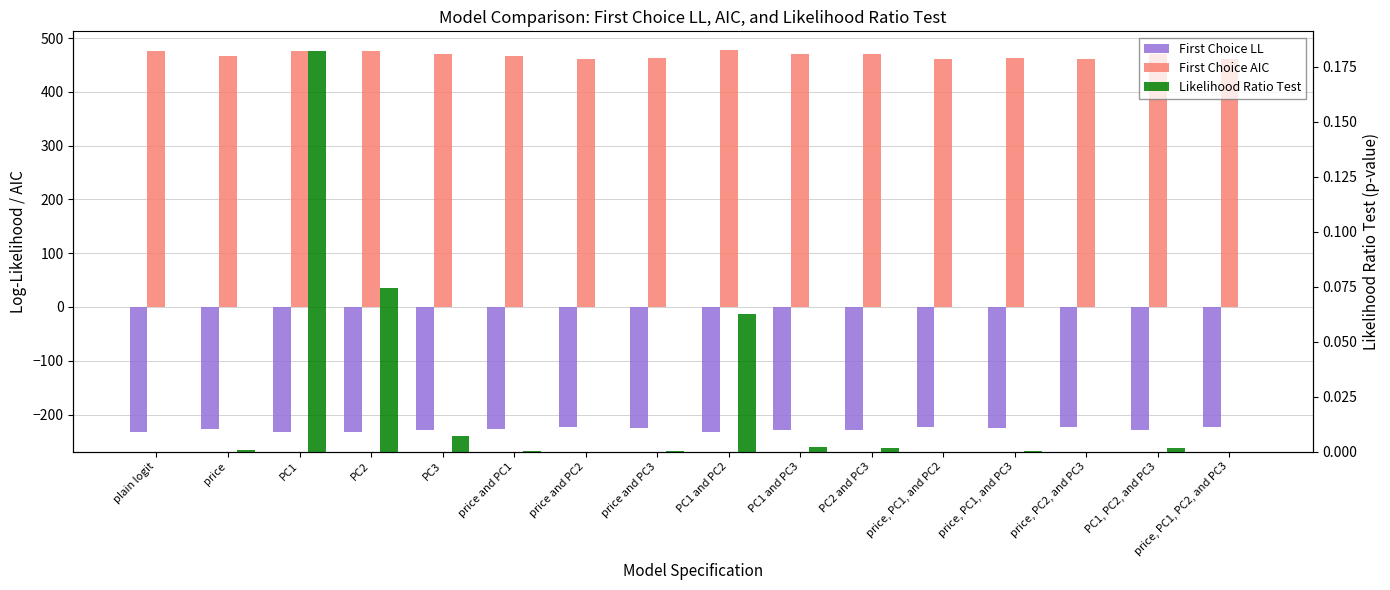

Which series has the largest range (max minus min)?

First Choice AIC